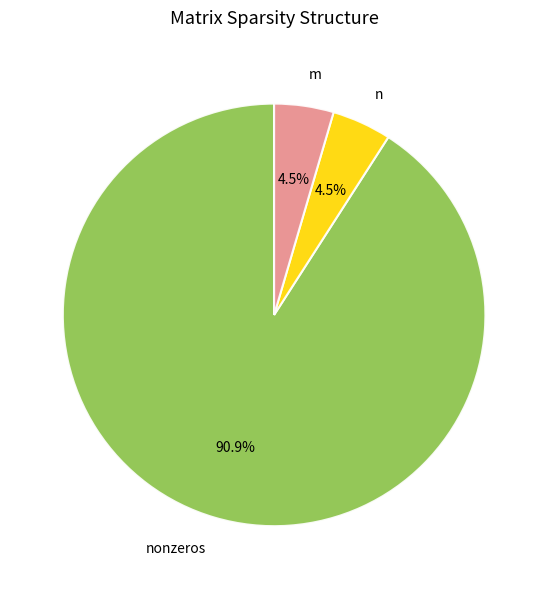

To the nearest percent, what is the difference between the nonzeros and n slice percentages?

86%